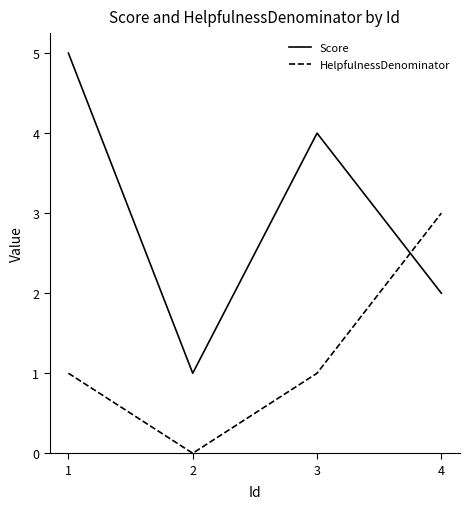

What is the spread (max minus min) of values at 3?

3